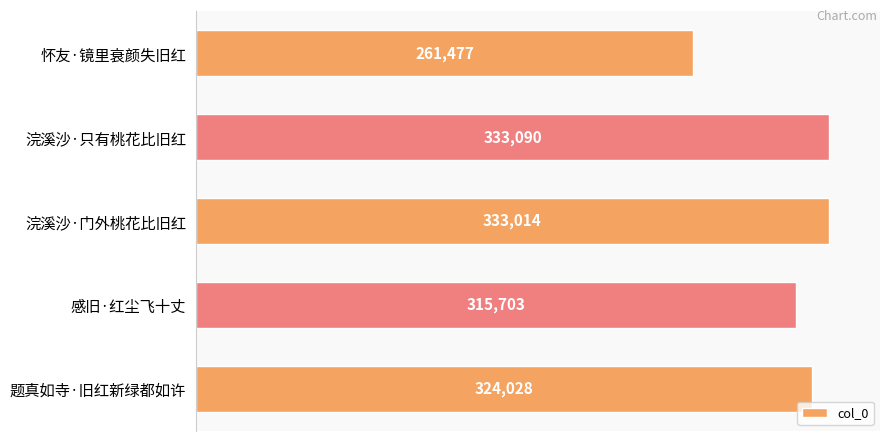

The value at 浣溪沙·只有桃花比旧红 is 71526. True or false?

False